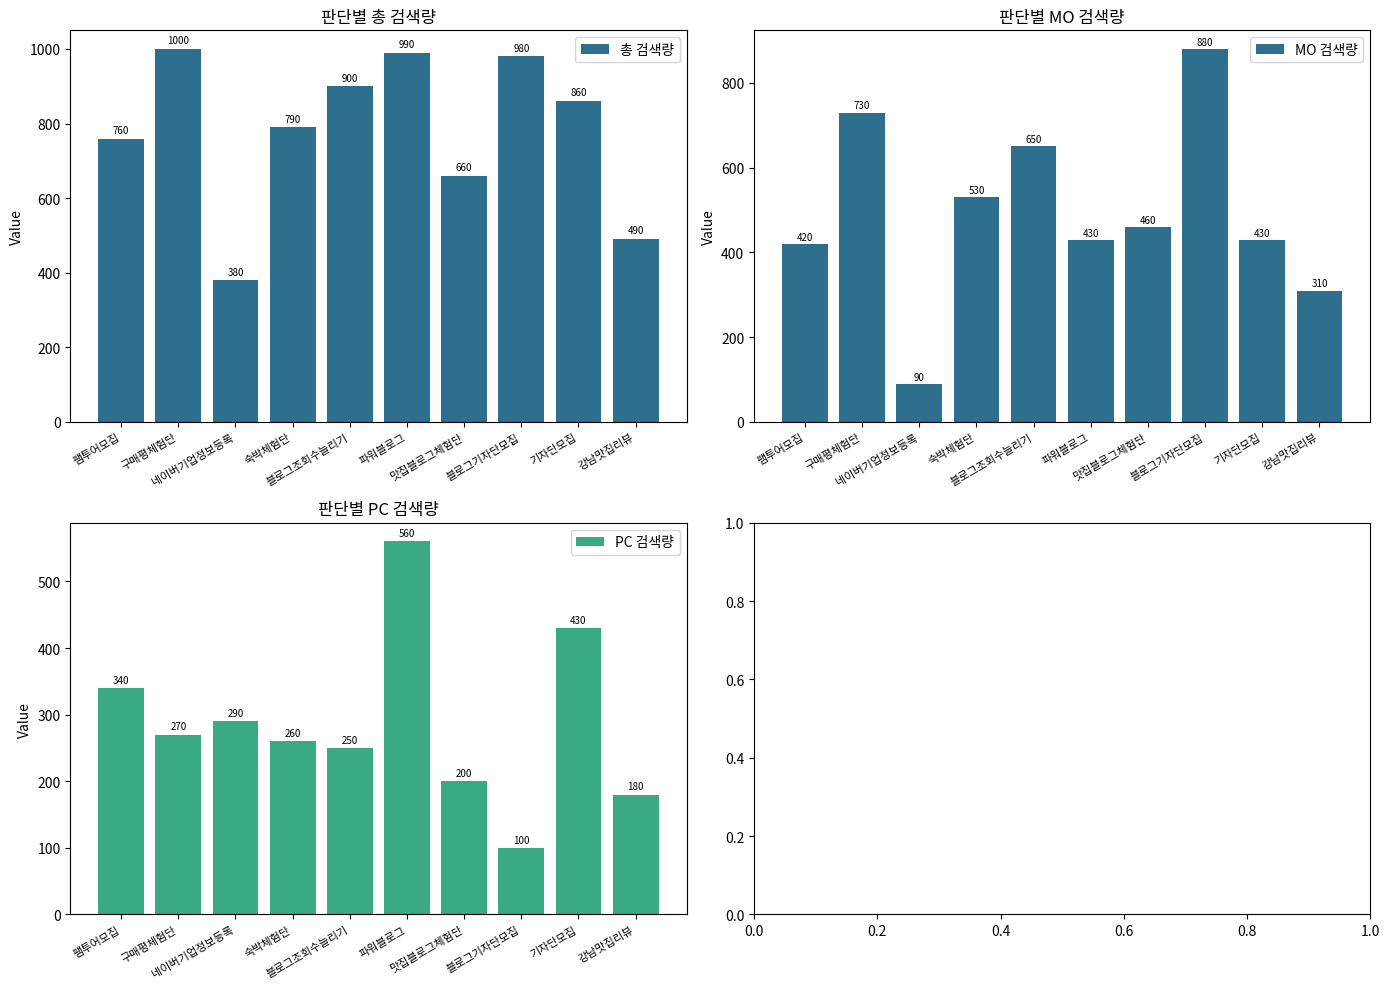

What is the total value across all series at 네이버기업정보등록?

760